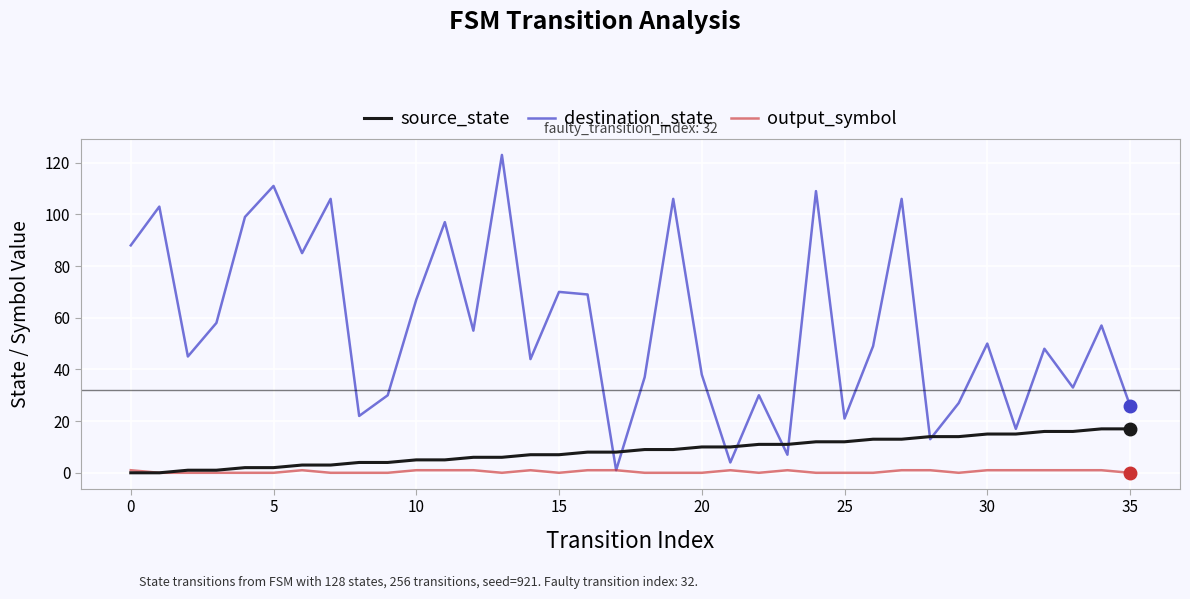

List the series in order of their peak value, lowest first.

output_symbol, source_state, destination_state